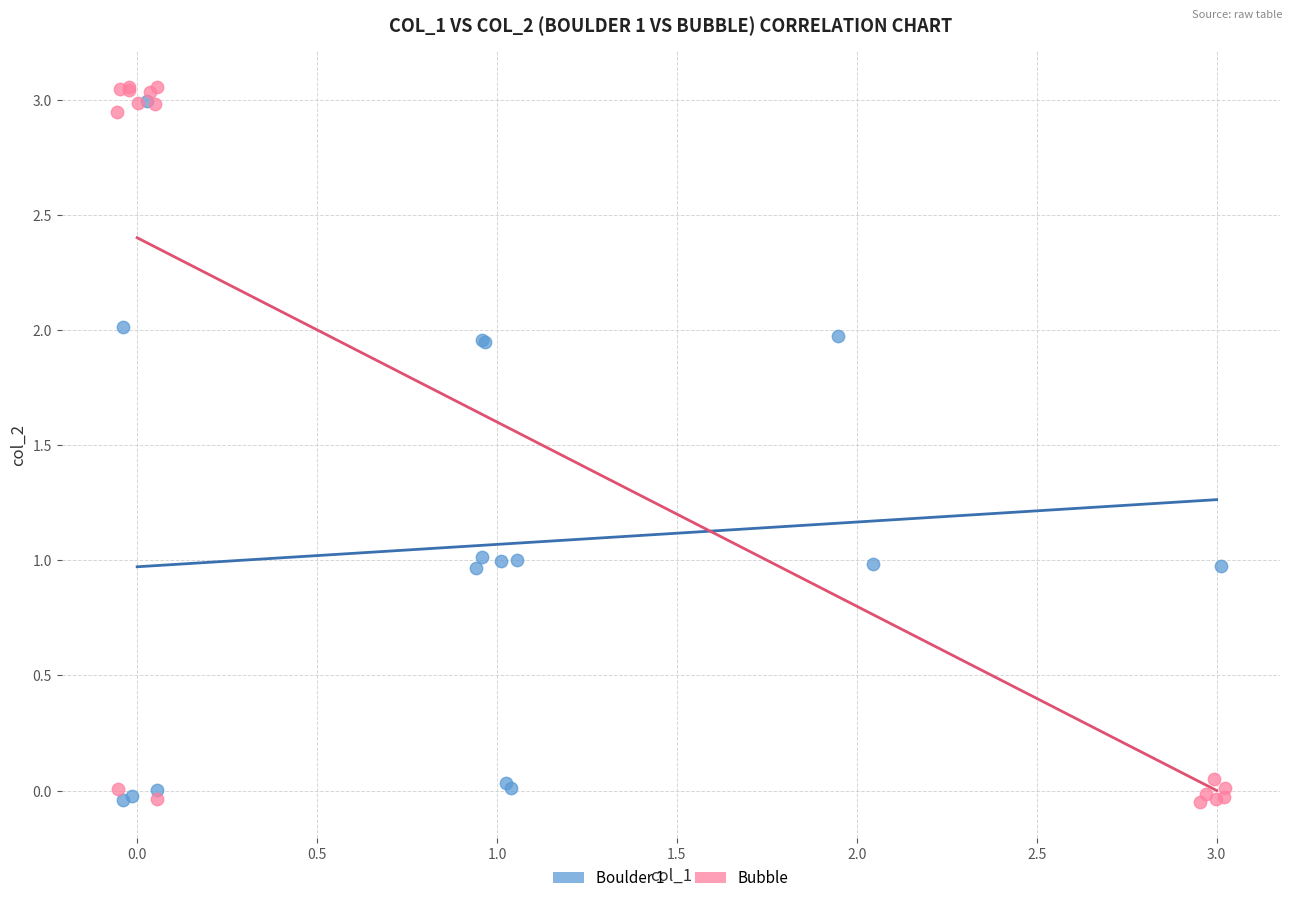

Which series has the widest spread of Y values?

Bubble